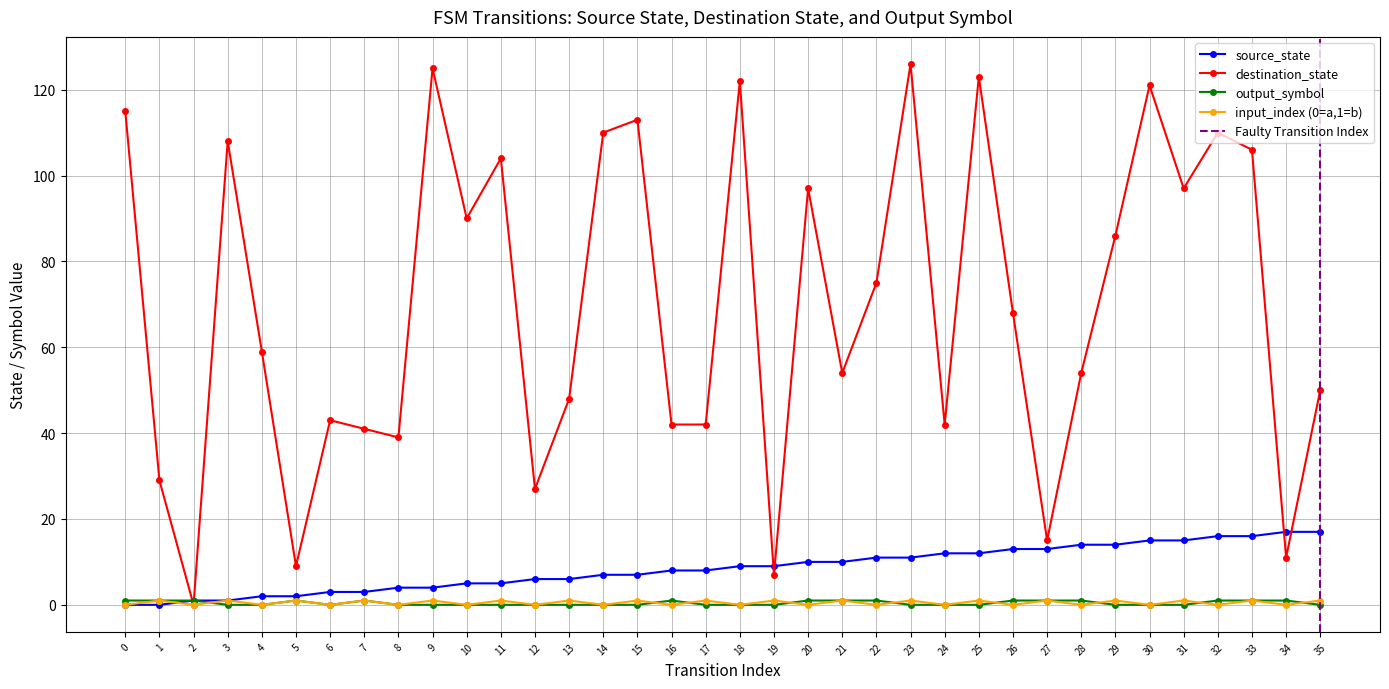

Where do source_state and input_index first cross each other?

1 and 2